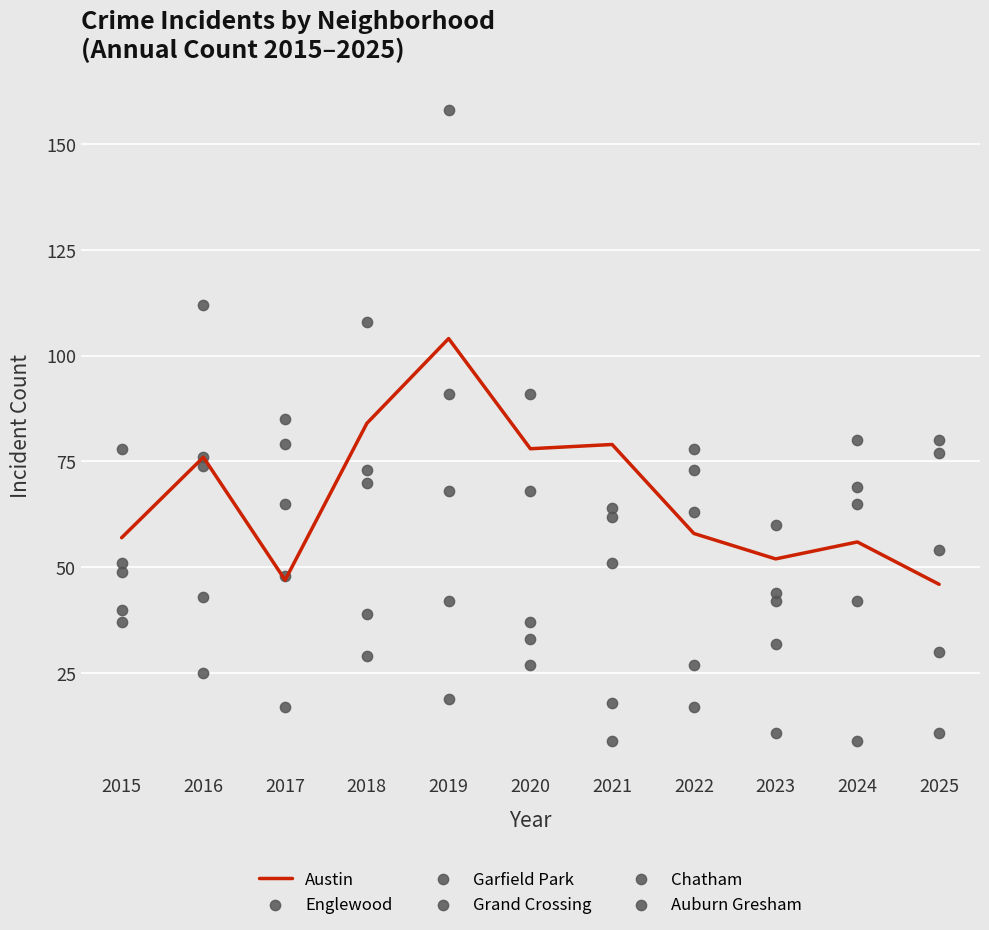

What are all the series names shown in the legend?

Austin, Englewood, Garfield Park, Grand Crossing, Chatham, Auburn Gresham